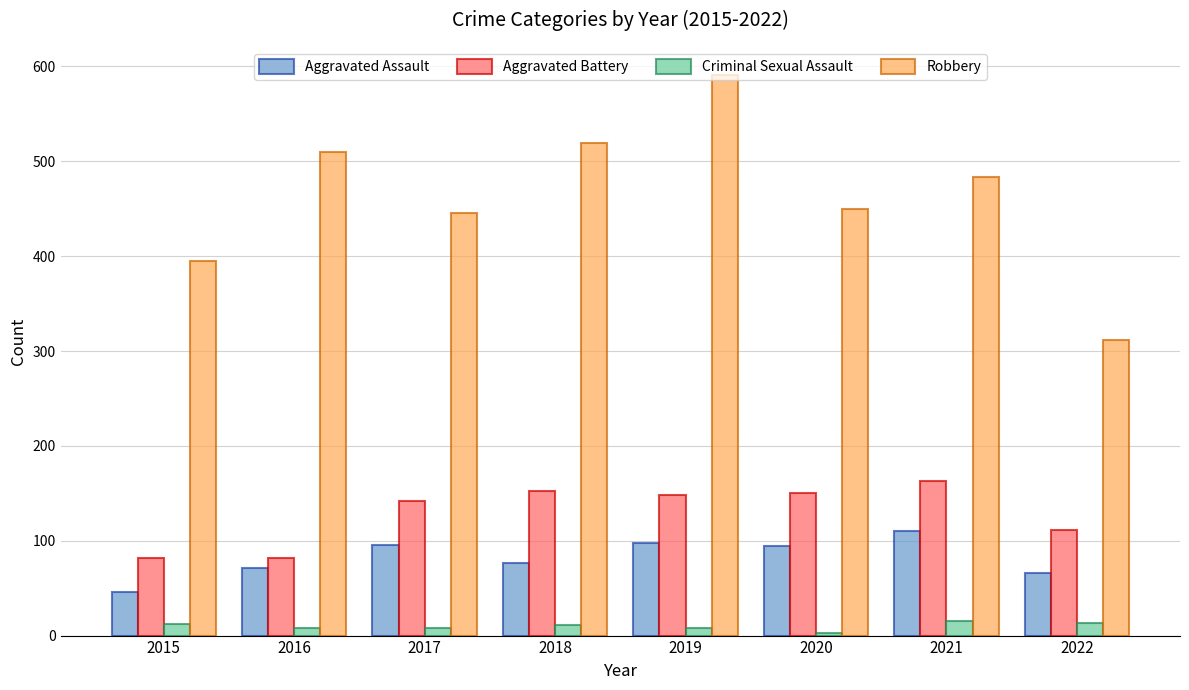

Which series has the largest range (max minus min)?

Robbery